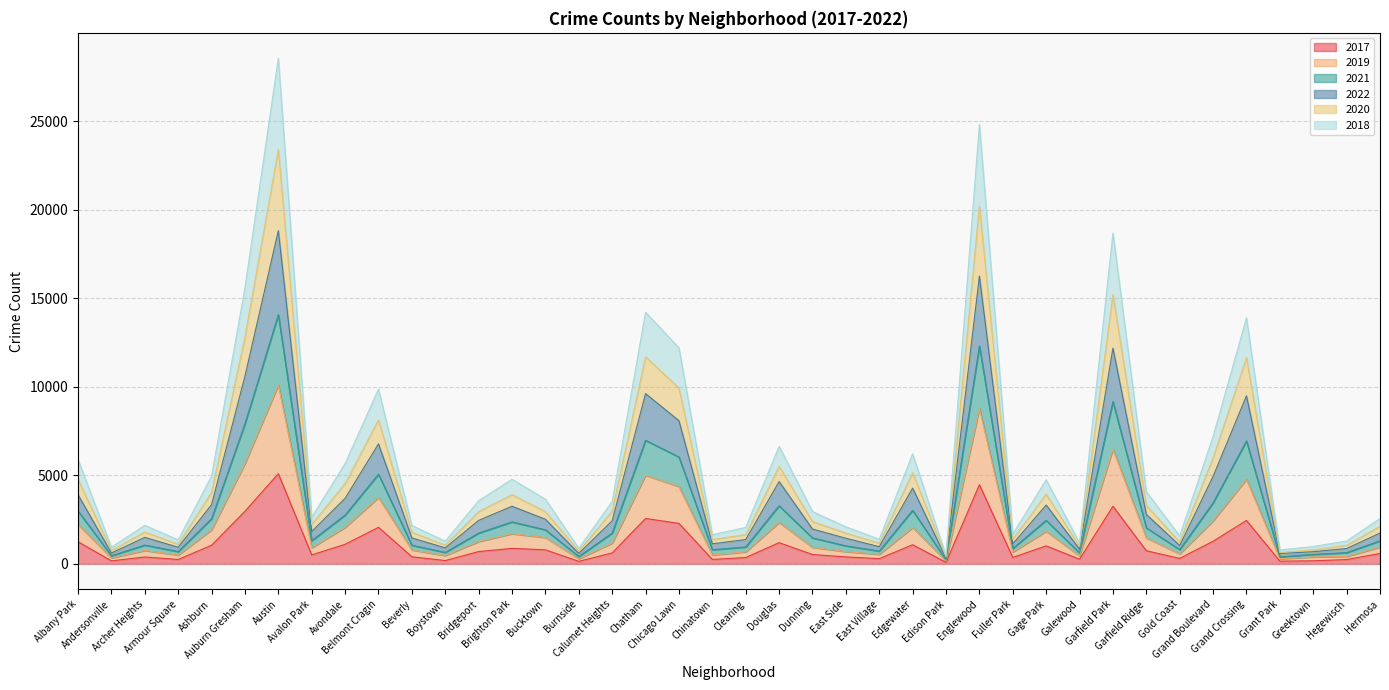

At which category does the chart reach its minimum across all series?

Edison Park